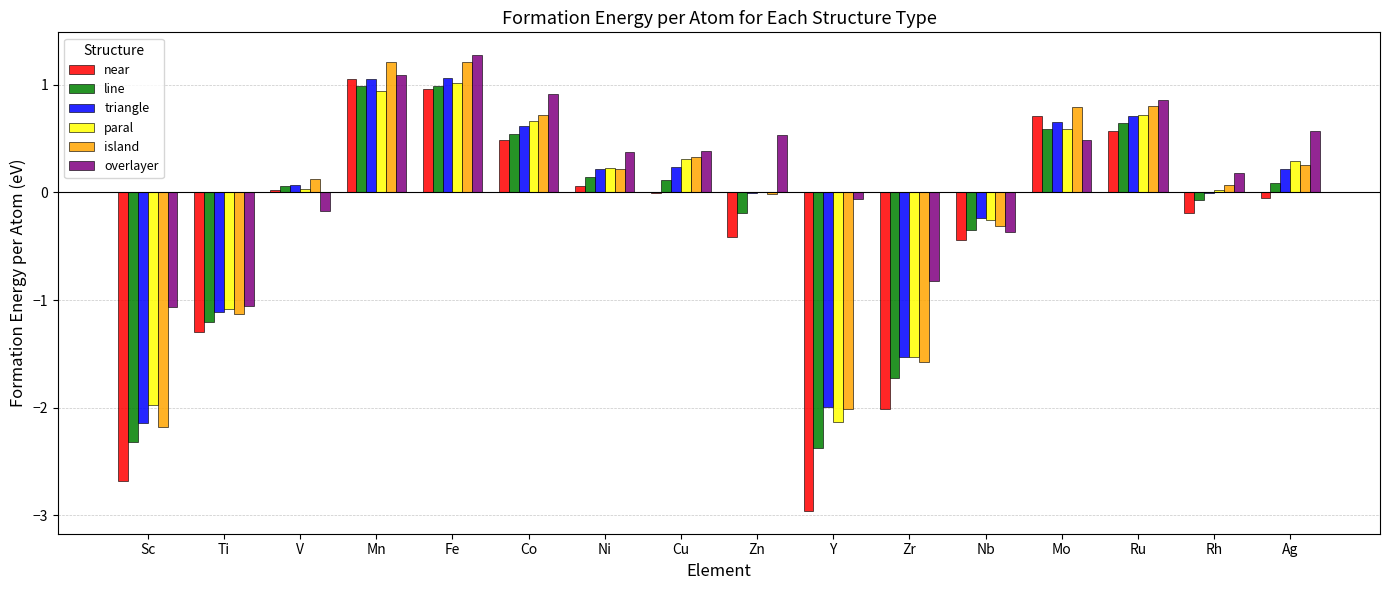

What are all the series names shown in the legend?

near, line, triangle, paral, island, overlayer